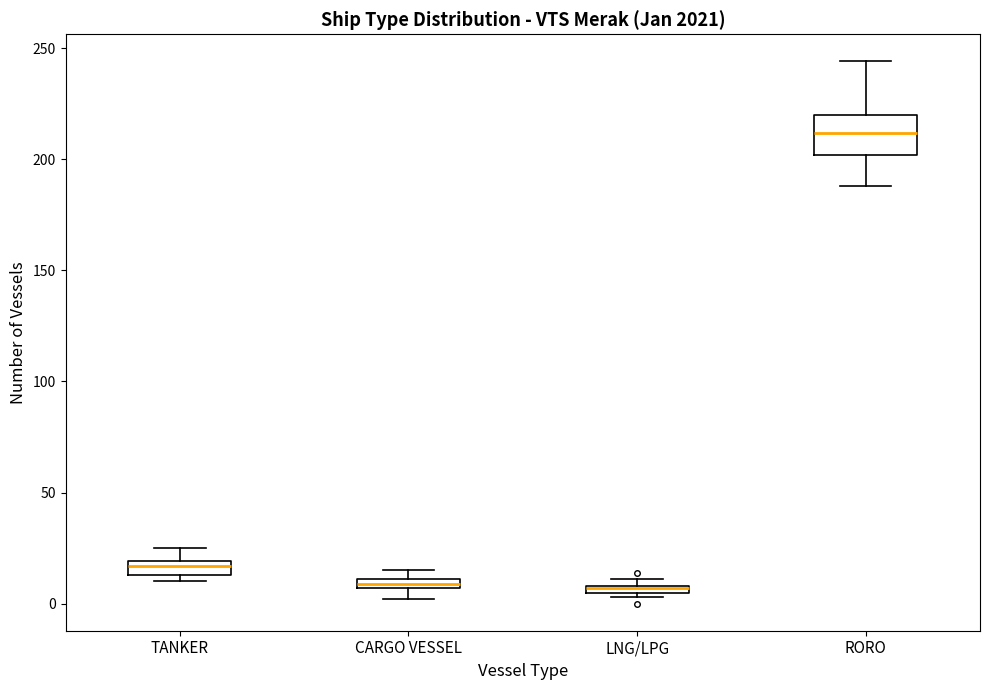

Comparing the boxes themselves (not the whiskers), which one is the tallest?

RORO